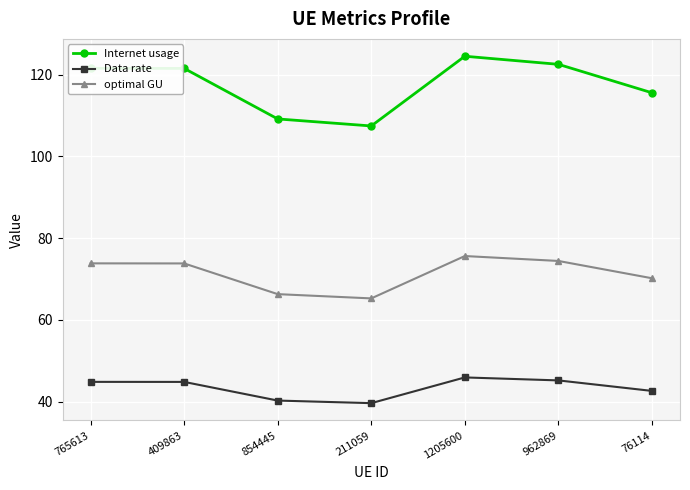

Is the value of Internet usage at 854445 greater than the value of Data rate at 211059?

Yes